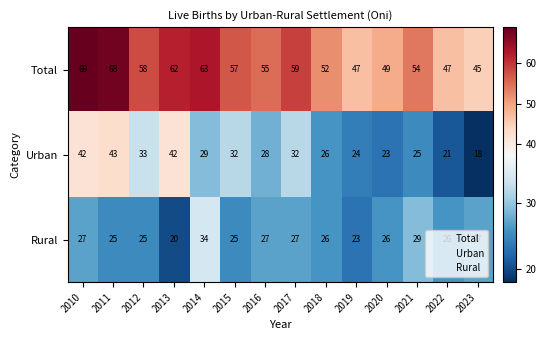

Which series changed the most between 2011 and 2013?

Total